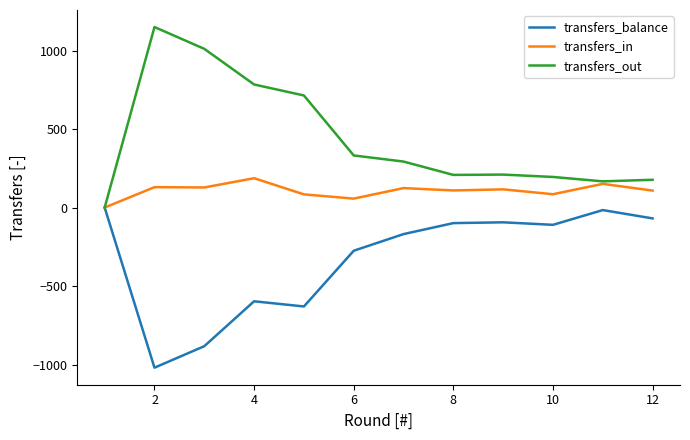

What is the maximum value shown in the chart?

1150